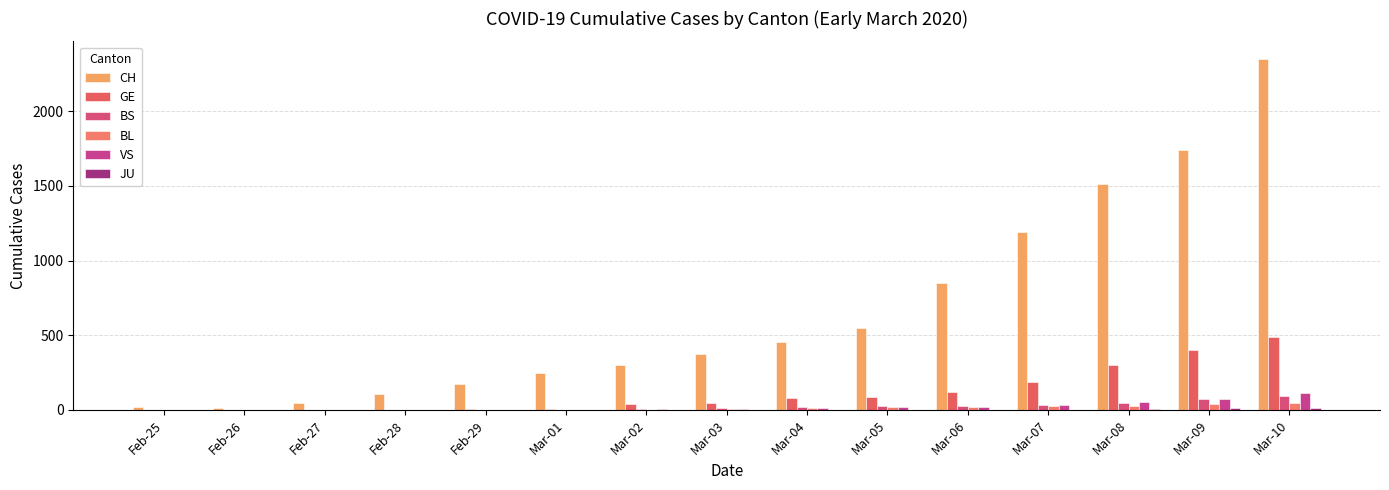

Reading left to right, extract all data points from this chart.

CH: Feb-25=20	Feb-26=11	Feb-27=46	Feb-28=109	Feb-29=176	Mar-01=247	Mar-02=303	Mar-03=373	Mar-04=458	Mar-05=551	Mar-06=852	Mar-07=1191	Mar-08=1516	Mar-09=1742	Mar-10=2350
GE: Feb-25=0	Feb-26=1	Feb-27=1	Feb-28=3	Feb-29=5	Mar-01=7	Mar-02=40	Mar-03=49	Mar-04=79	Mar-05=90	Mar-06=121	Mar-07=188	Mar-08=298	Mar-09=401	Mar-10=490
BS: Feb-25=0	Feb-26=1	Feb-27=1	Feb-28=1	Feb-29=1	Mar-01=3	Mar-02=8	Mar-03=15	Mar-04=21	Mar-05=24	Mar-06=28	Mar-07=33	Mar-08=49	Mar-09=73	Mar-10=92
BL: Feb-25=0	Feb-26=0	Feb-27=2	Feb-28=1	Feb-29=2	Mar-01=2	Mar-02=2	Mar-03=6	Mar-04=15	Mar-05=19	Mar-06=20	Mar-07=26	Mar-08=26	Mar-09=42	Mar-10=47
VS: Feb-25=0	Feb-26=0	Feb-27=0	Feb-28=1	Feb-29=0	Mar-01=3	Mar-02=5	Mar-03=6	Mar-04=12	Mar-05=17	Mar-06=22	Mar-07=30	Mar-08=53	Mar-09=76	Mar-10=116
JU: Feb-25=0	Feb-26=0	Feb-27=0	Feb-28=0	Feb-29=0	Mar-01=0	Mar-02=0	Mar-03=1	Mar-04=1	Mar-05=2	Mar-06=3	Mar-07=3	Mar-08=4	Mar-09=10	Mar-10=15